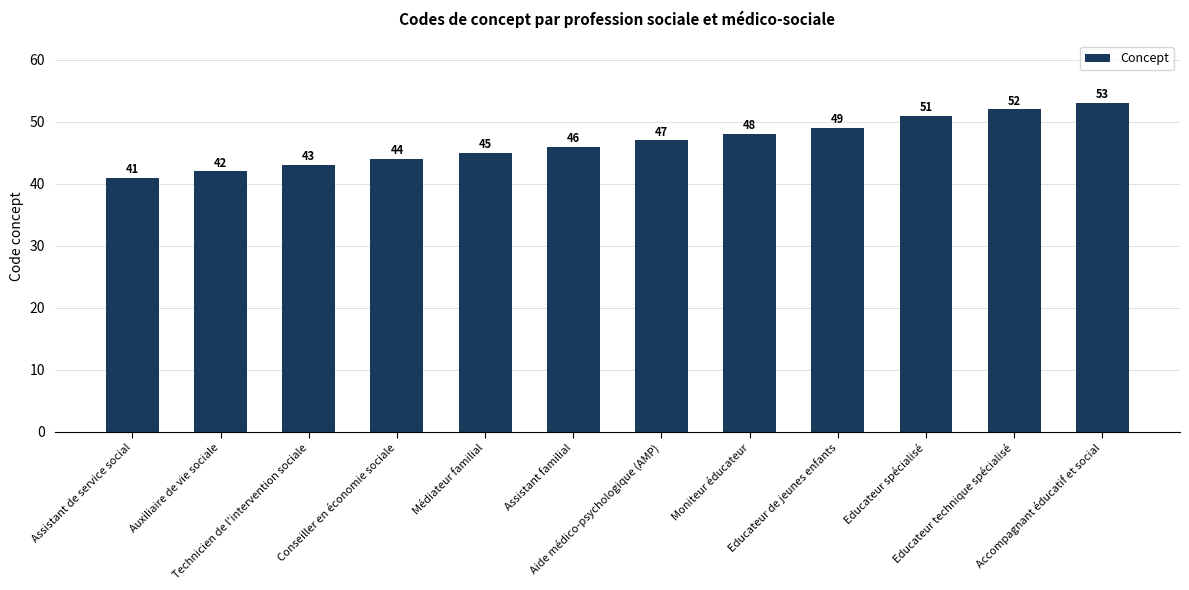

The value at Assistant familial is 46. True or false?

True